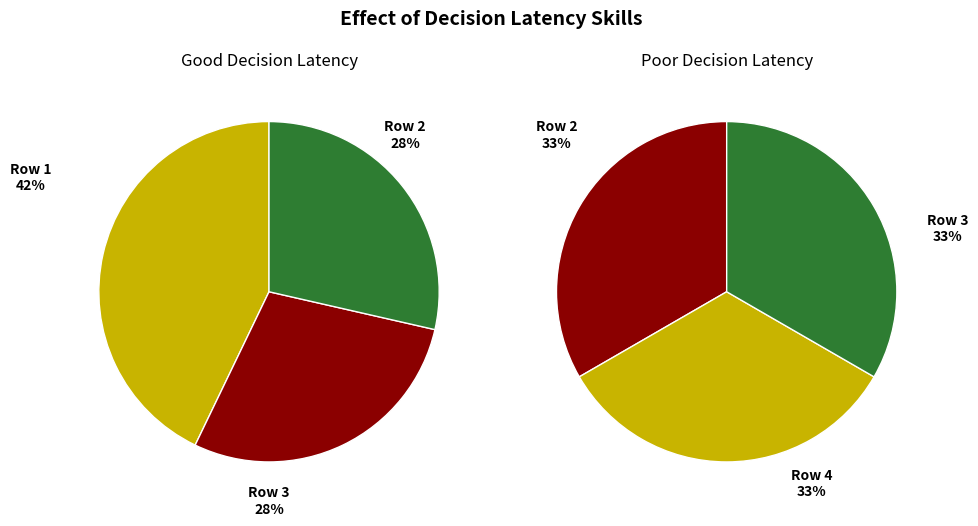

Does 9 account for over 50% of the chart?

No